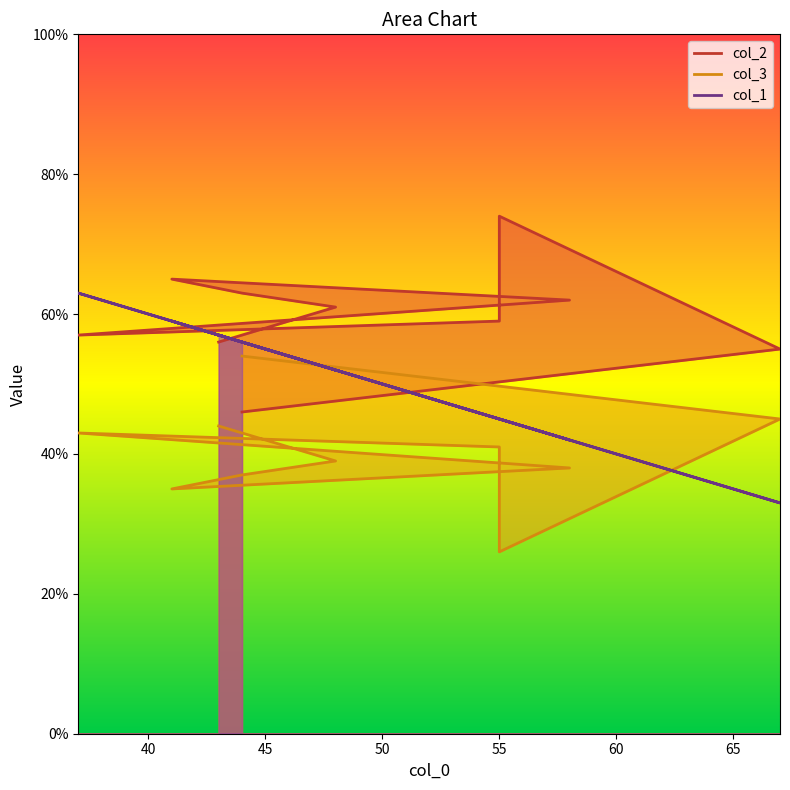

Reading left to right, extract all data points from this chart.

col_2: 43=56	48=61	44=63	41=65	58=62	37=57	55=59	55=74	67=55	44=46
col_3: 43=44	48=39	44=37	41=35	58=38	37=43	55=41	55=26	67=45	44=54
col_1: 43=57	48=52	44=56	41=59	58=42	37=63	55=45	55=45	67=33	44=56